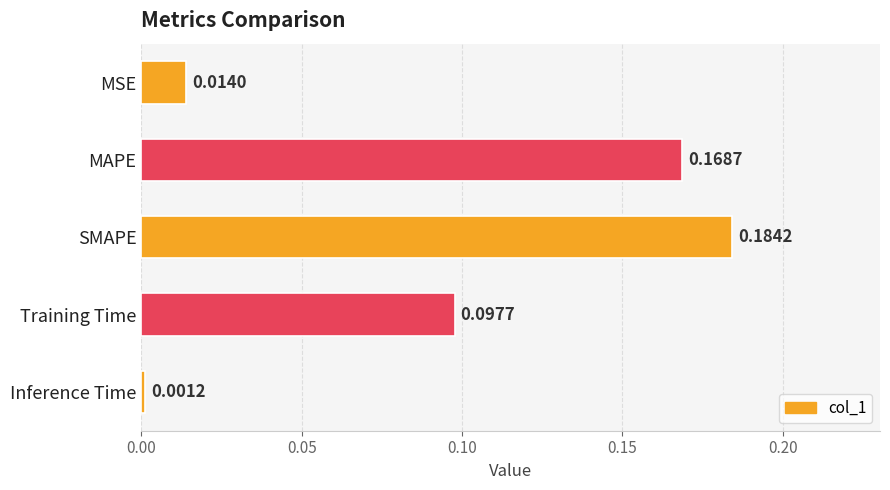

Which has a higher value, MAPE or SMAPE?

SMAPE